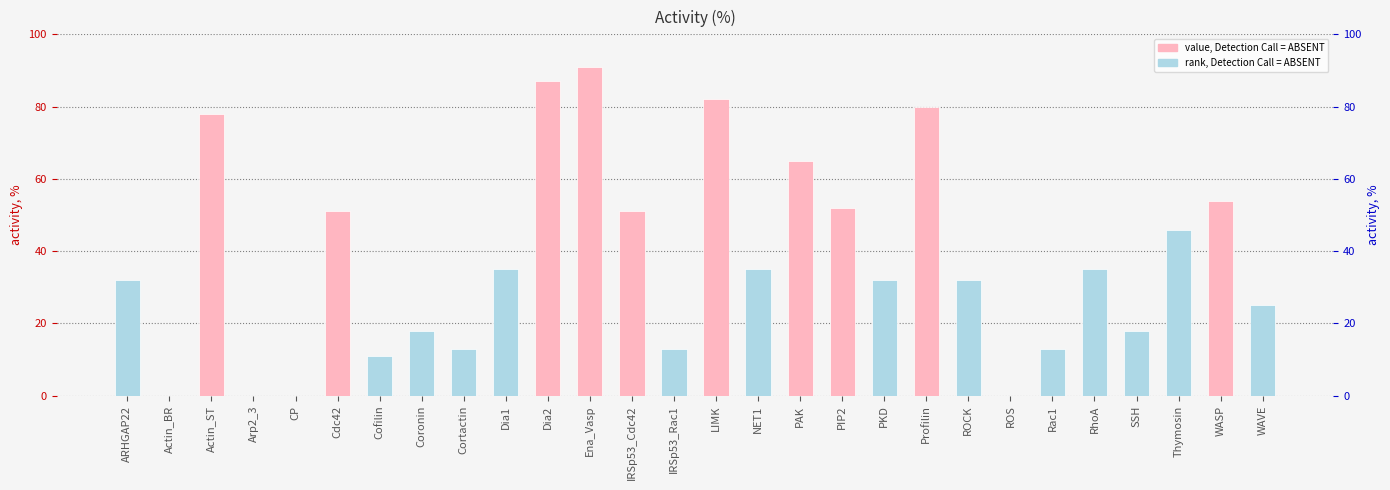

What is the difference between the maximum and minimum values?

91